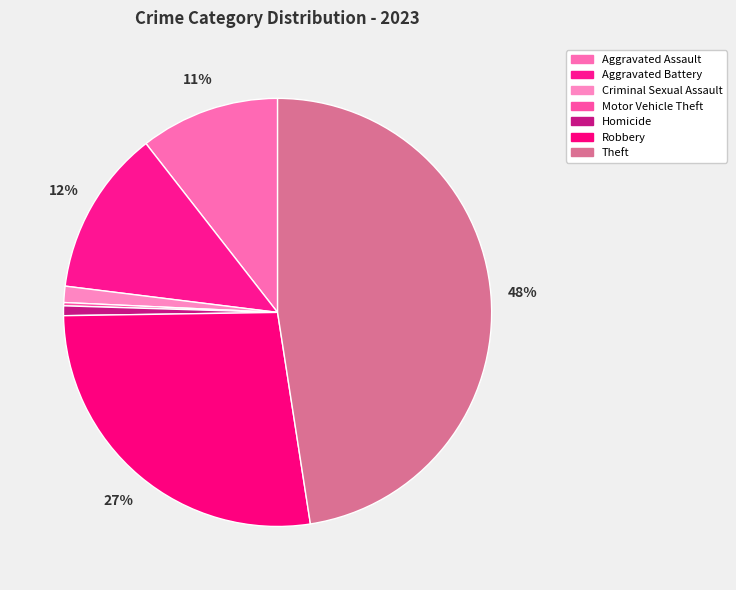

Is it true that Aggravated Assault is 5% of the pie?

False